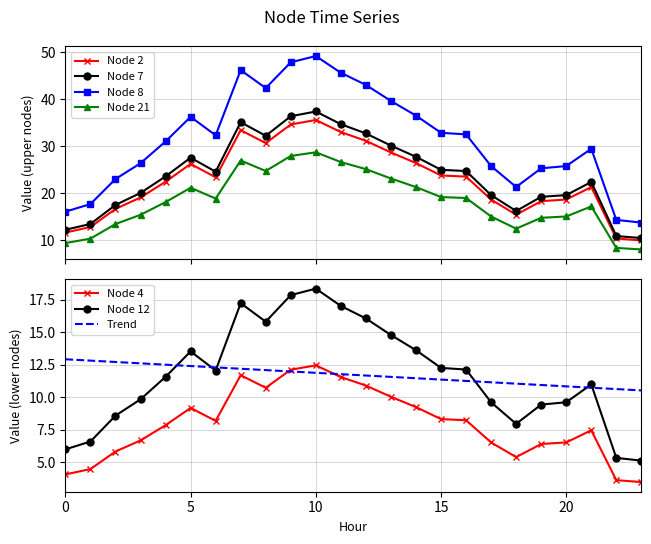

True or false: Node 4 has a value of 6.4 at 19.

True